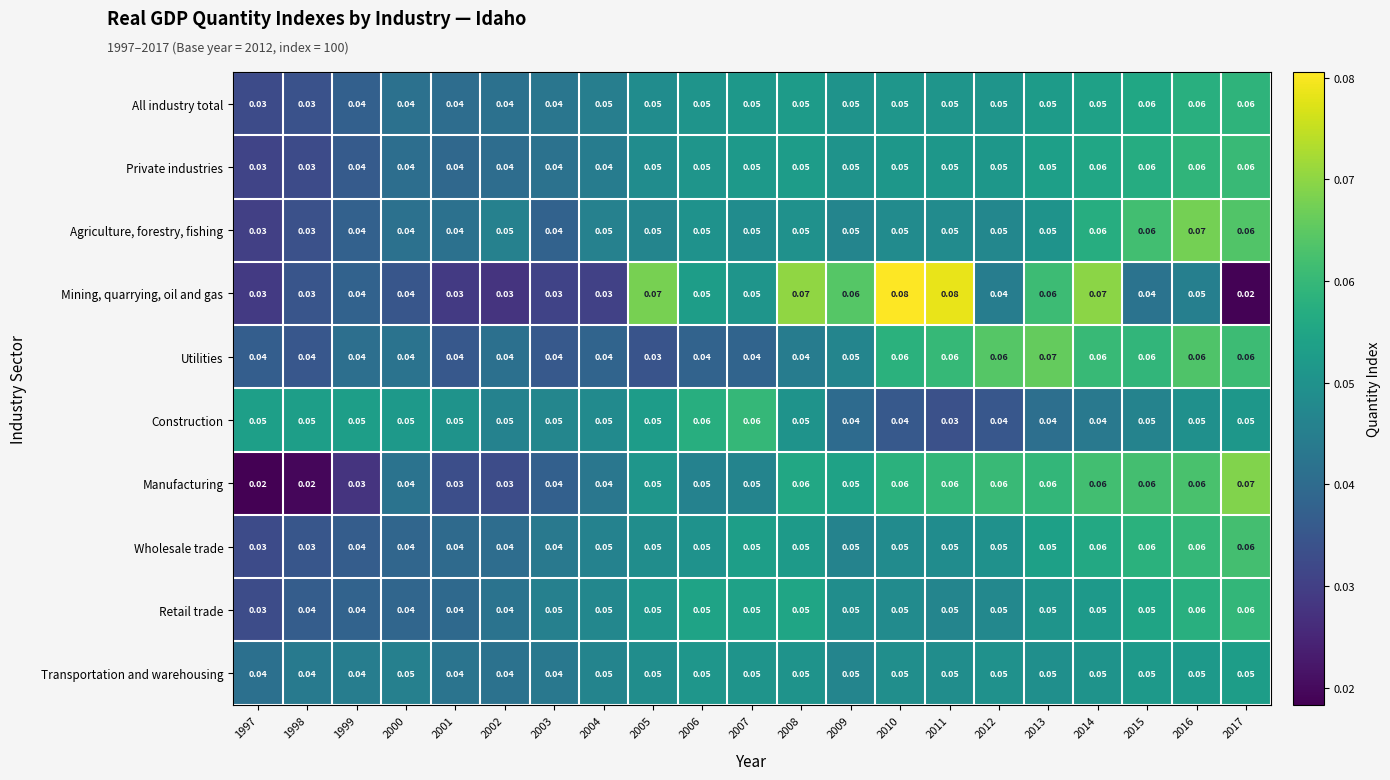

At which category is the sum across all series the highest?

2016